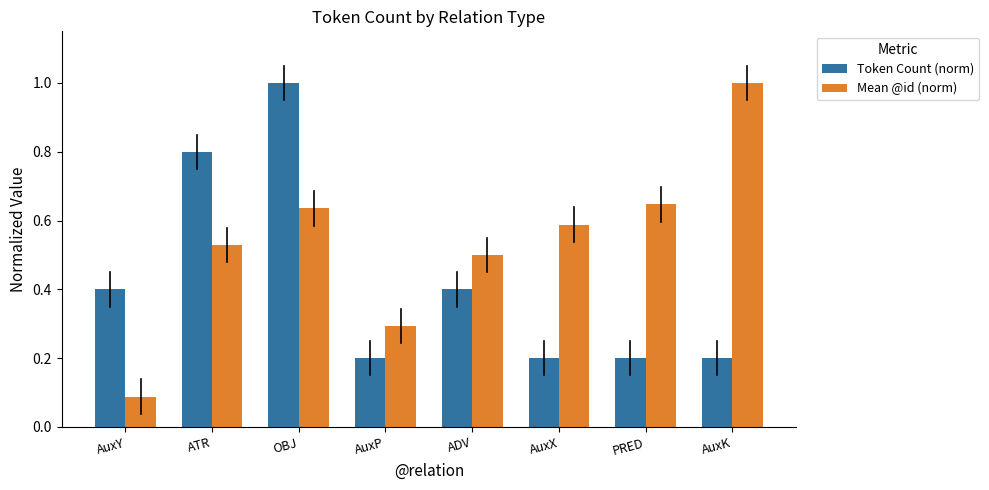

What is the value of the Token Count (norm) bar at the 5th from the left?

0.4